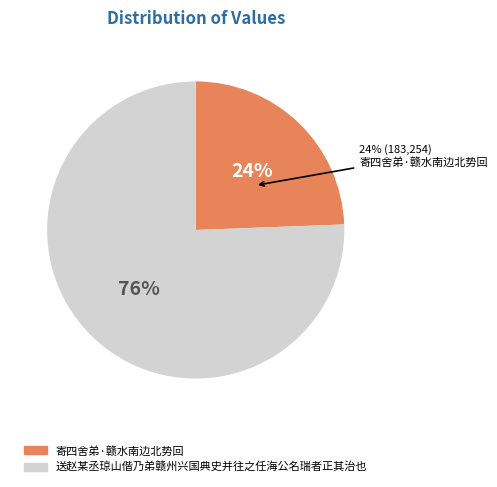

To the nearest percent, what percentage of the pie is 寄四舍弟·赣水南边北势回?

24%